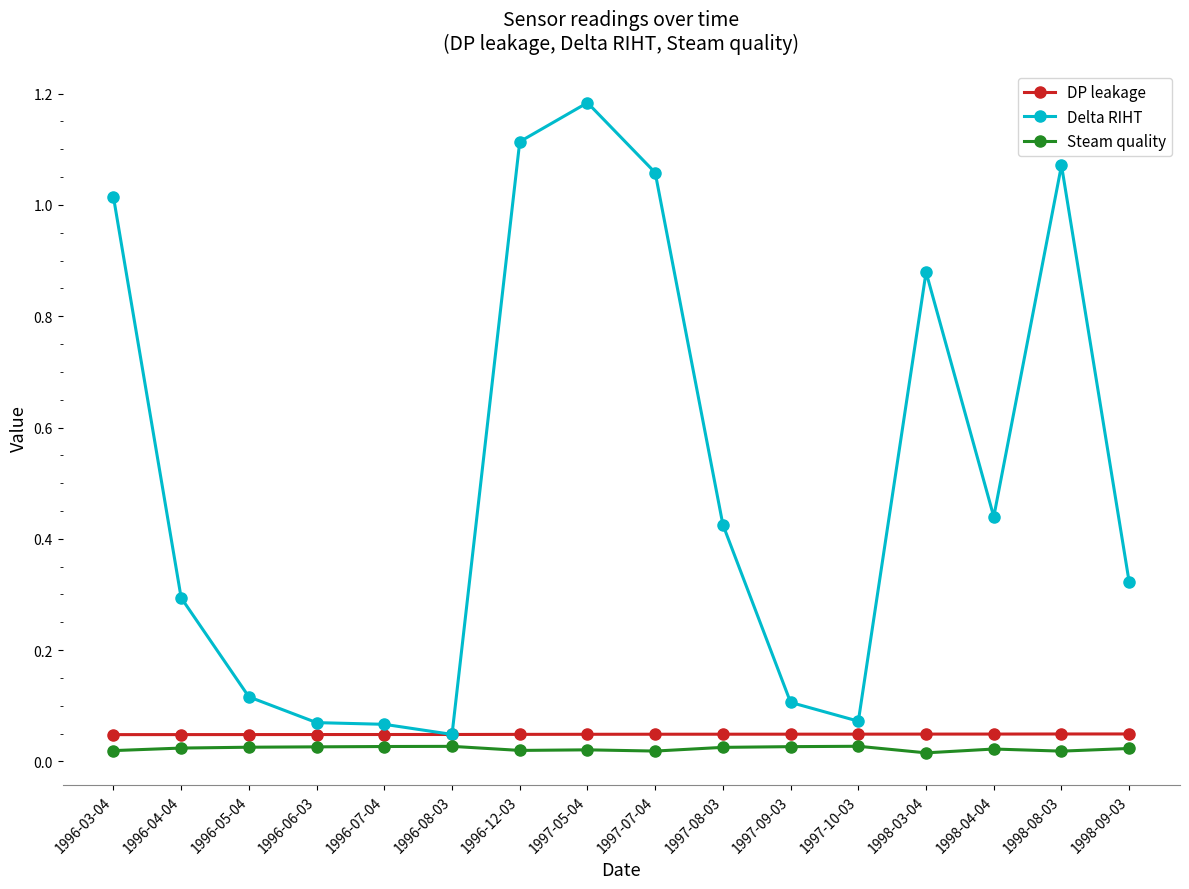

Which series has the widest spread of values?

Delta RIHT